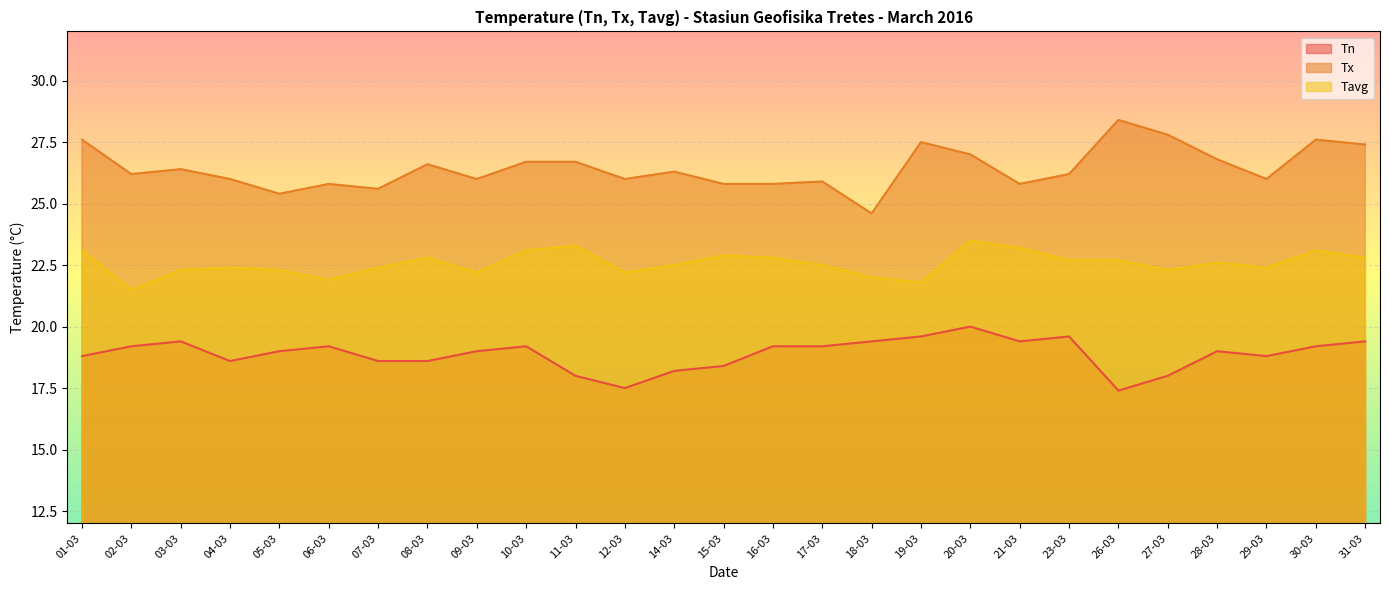

Does the chart display data point markers on the line(s)?

No